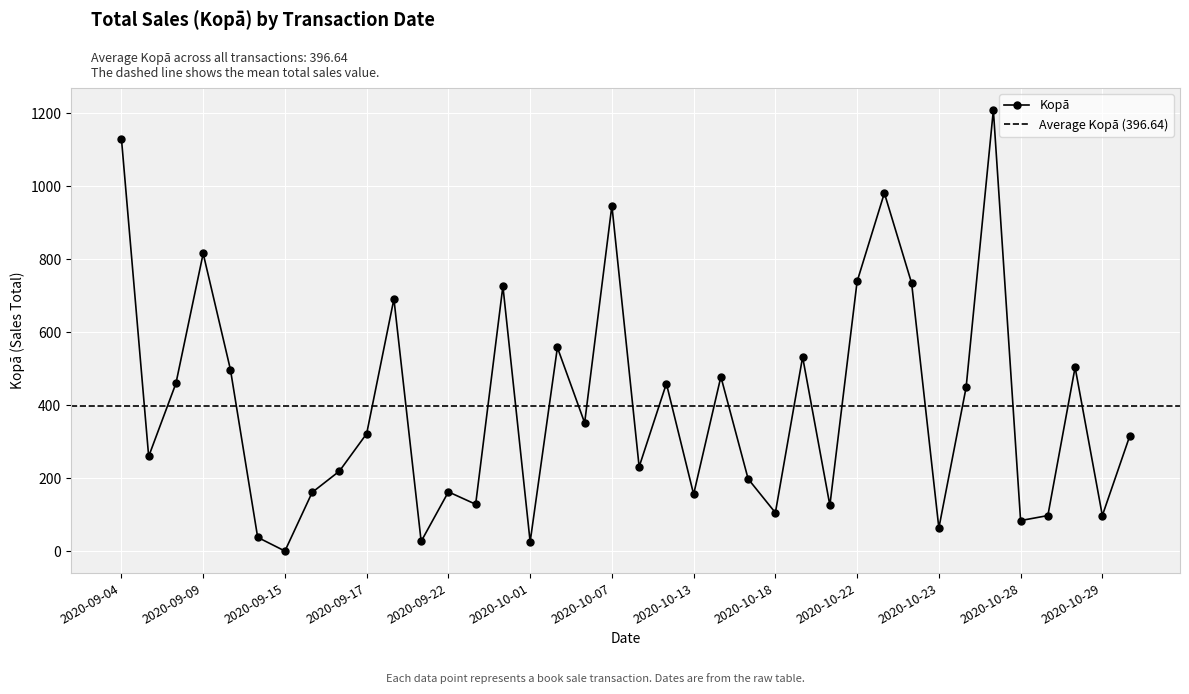

What is the average value?

396.6